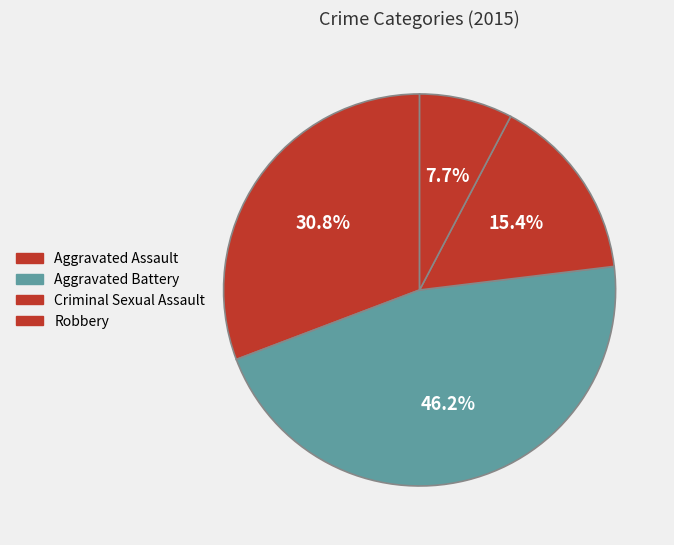

Is it true that Aggravated Battery is 46% of the pie?

True